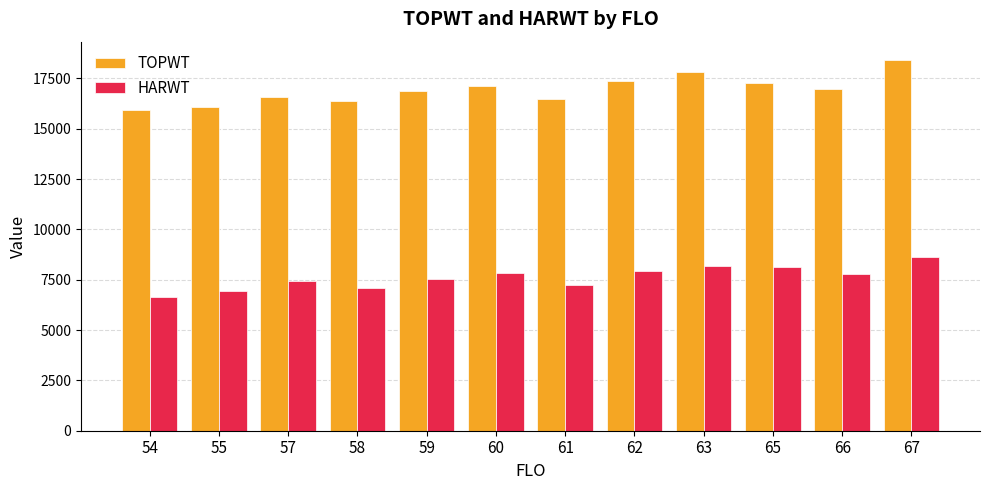

At which label does TOPWT first exceed 16951?

60